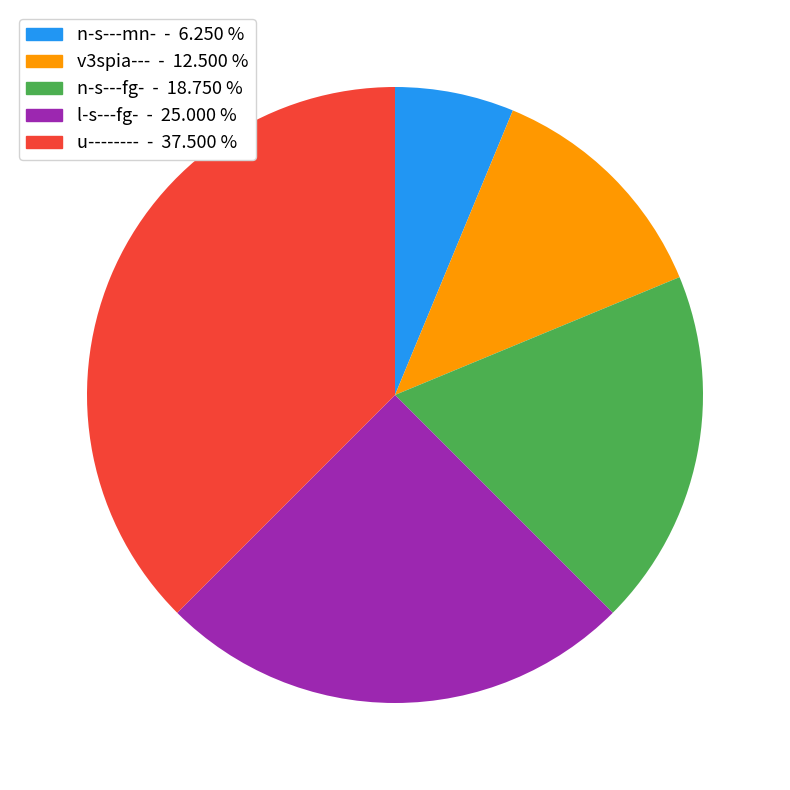

Does any single category account for the majority?

No